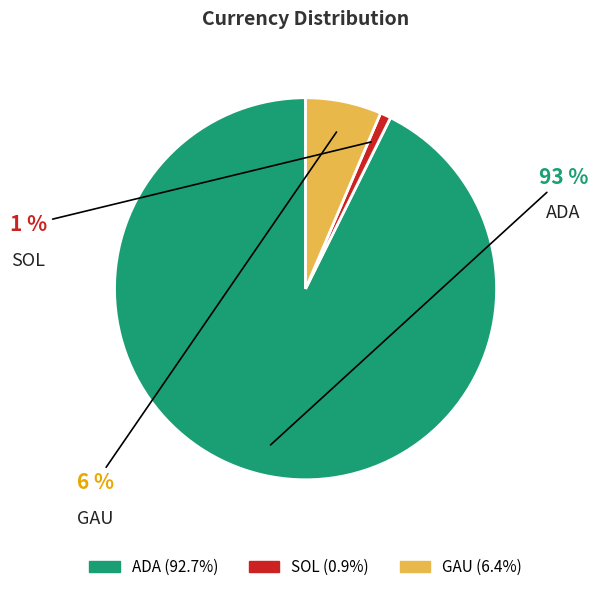

What percentage is the GAU slice, to the nearest percent?

6%